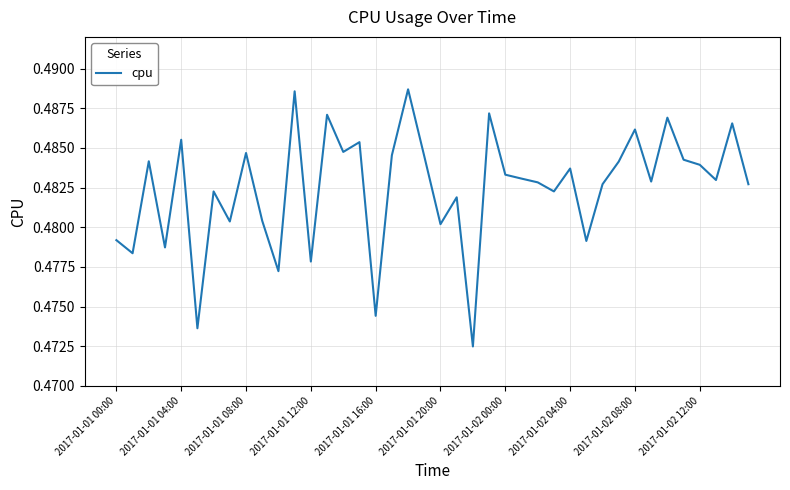

Does the chart display data point markers on the line(s)?

No